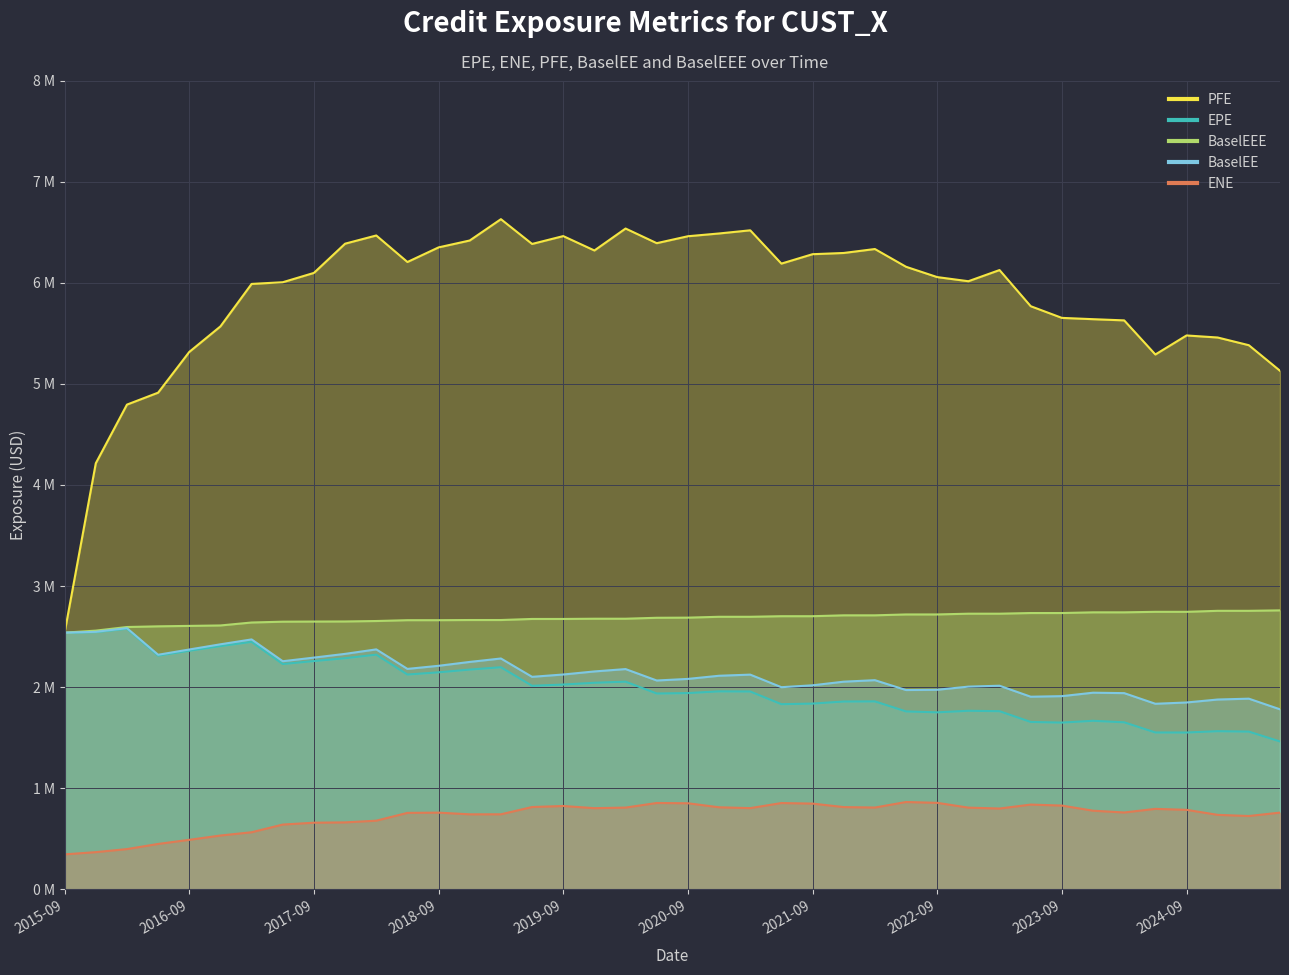

At which category is the sum across all series the highest?

14